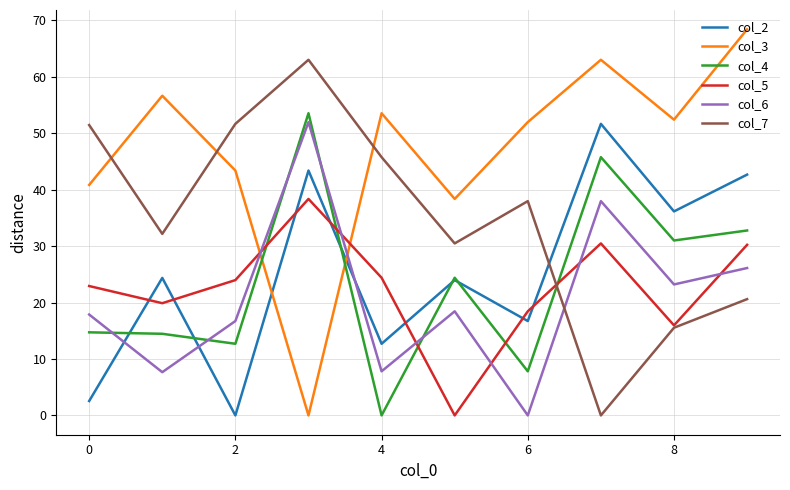

How many lines are shown in the chart?

6